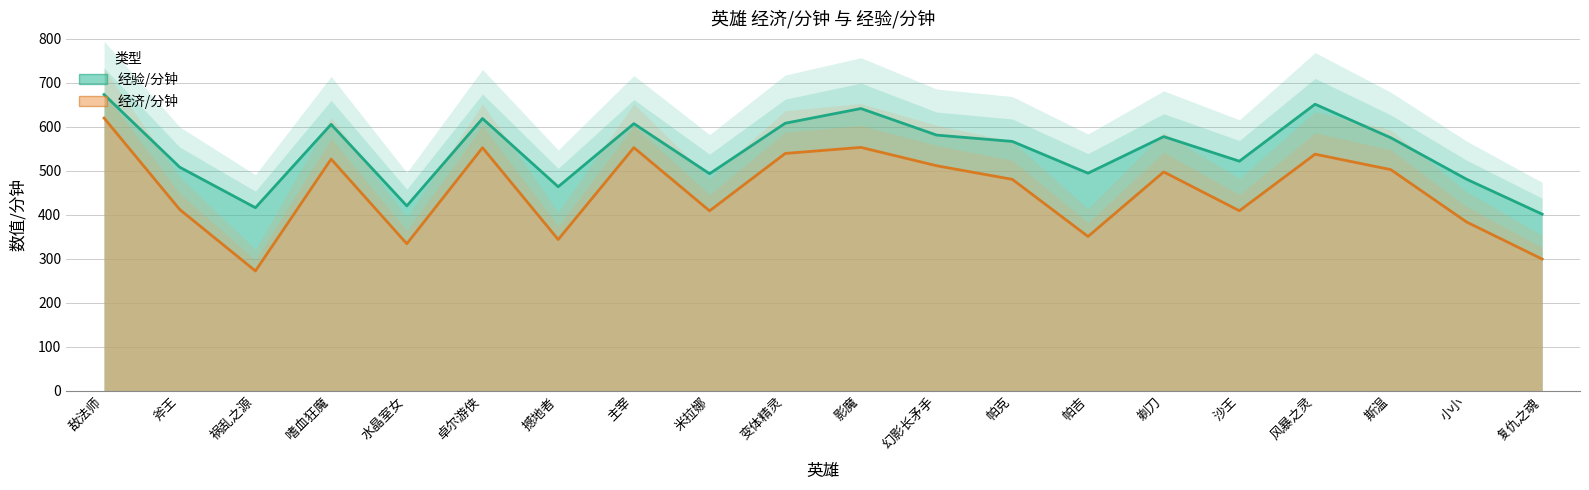

What is the label of the 9th point from the left?

米拉娜